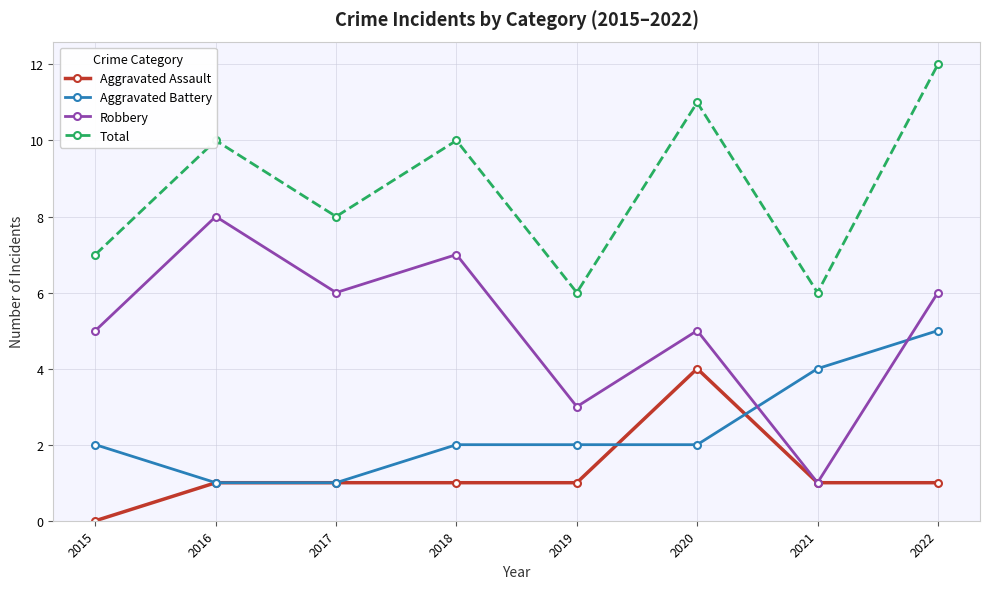

Rank the series by their average value, from highest to lowest.

Total, Robbery, Aggravated Battery, Aggravated Assault